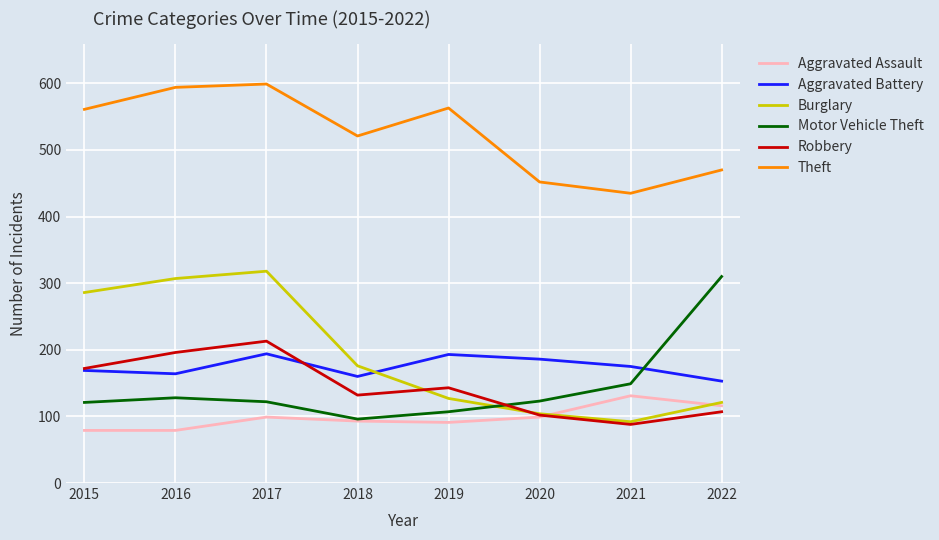

The Motor Vehicle Theft series shows 176 at 2016. True or false?

False